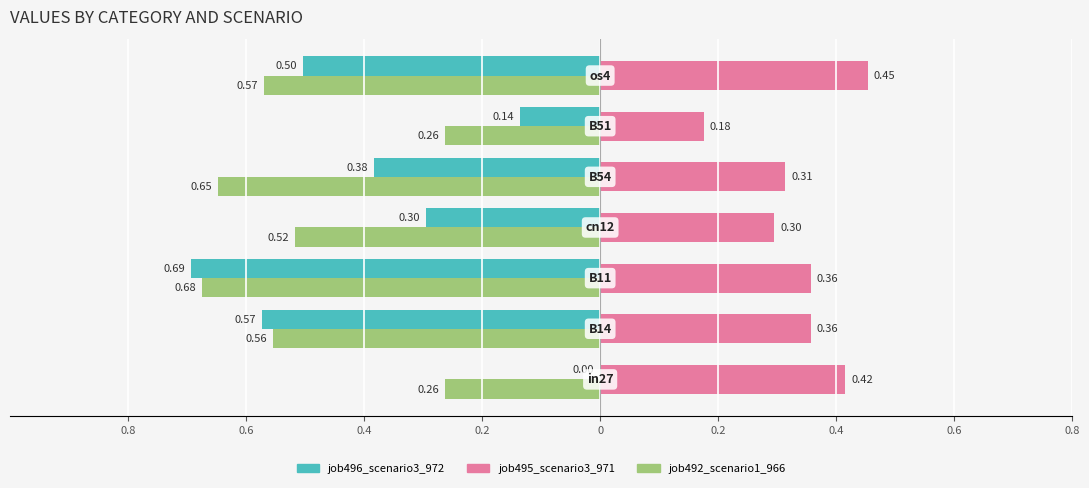

What is the difference between the maximum and minimum values in the job495_scenario3_971 series?

0.3